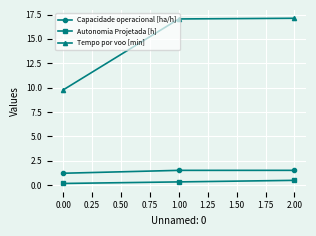

Which series has the largest total across all categories?

Tempo por voo [min]